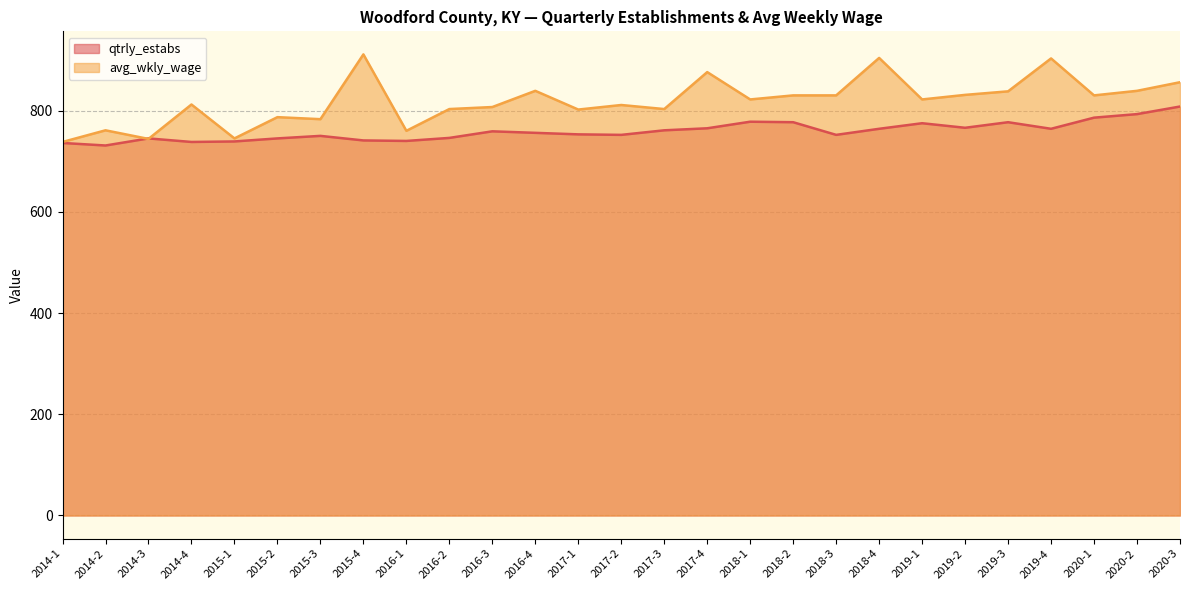

What is the label of the 22nd point from the right?

2015-2